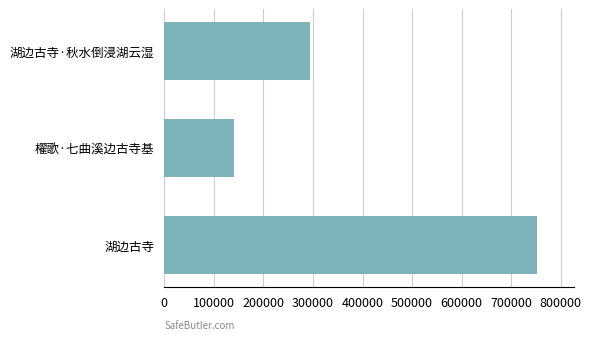

What is the greatest value displayed?

751533